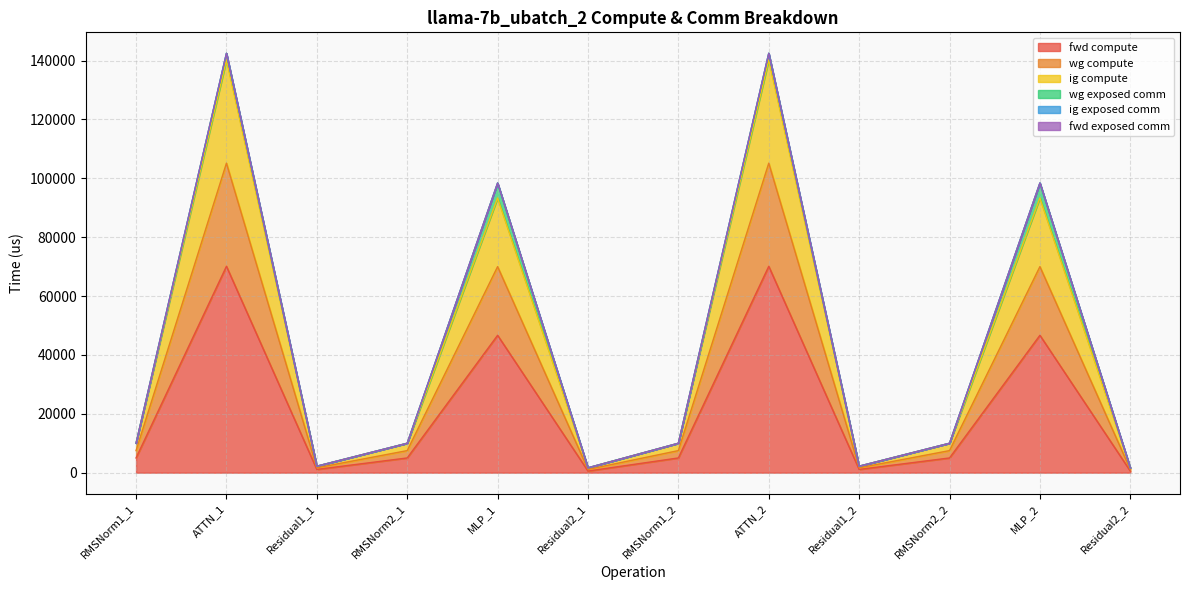

True or false: ig compute has a value of 2660.9 at Residual1_1.

False